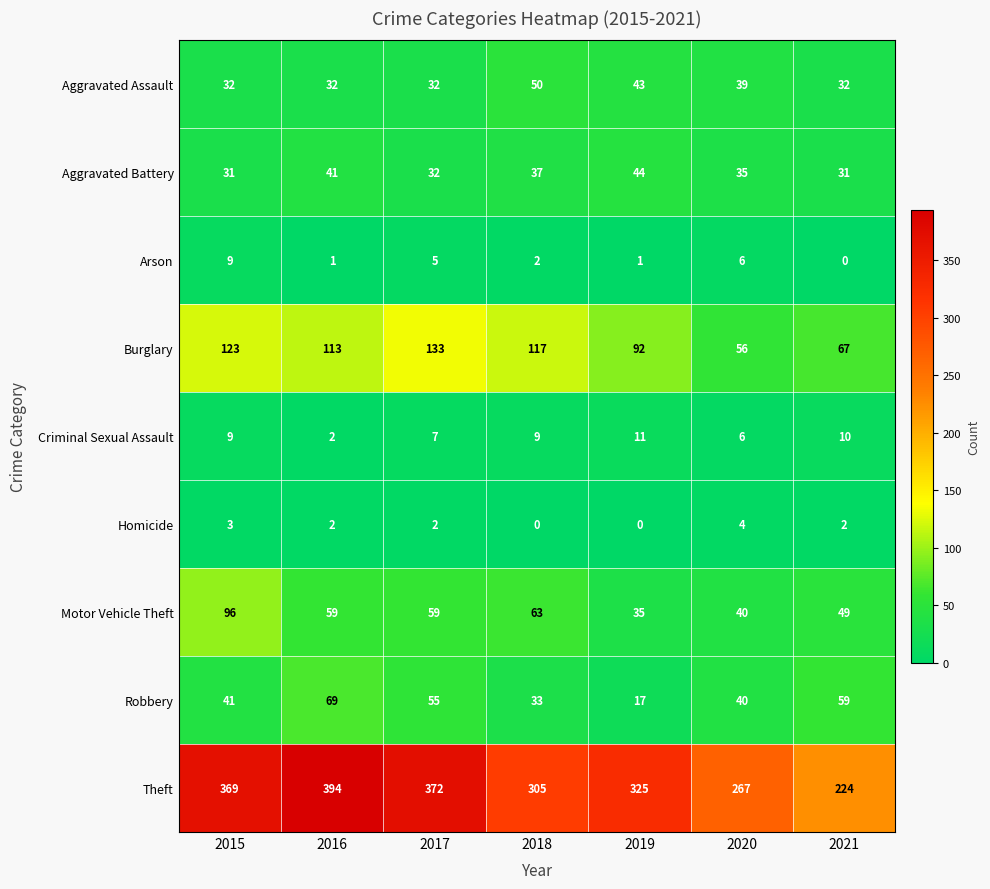

What is the sum of all Motor Vehicle Theft values?

401